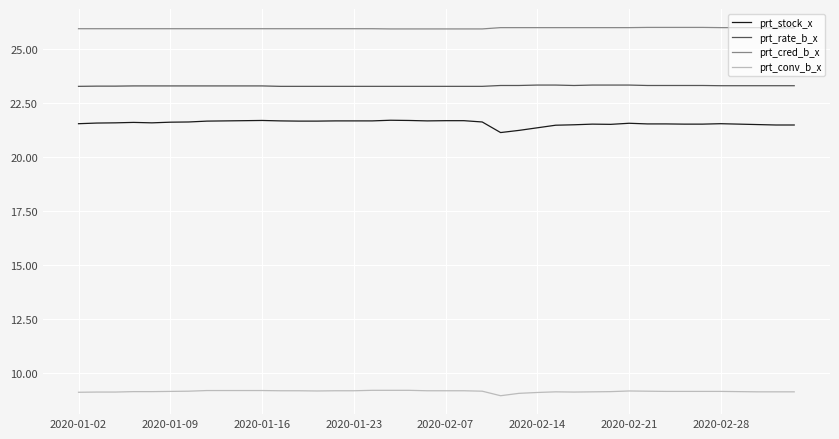

At how many categories does at least one series exceed 19?

40